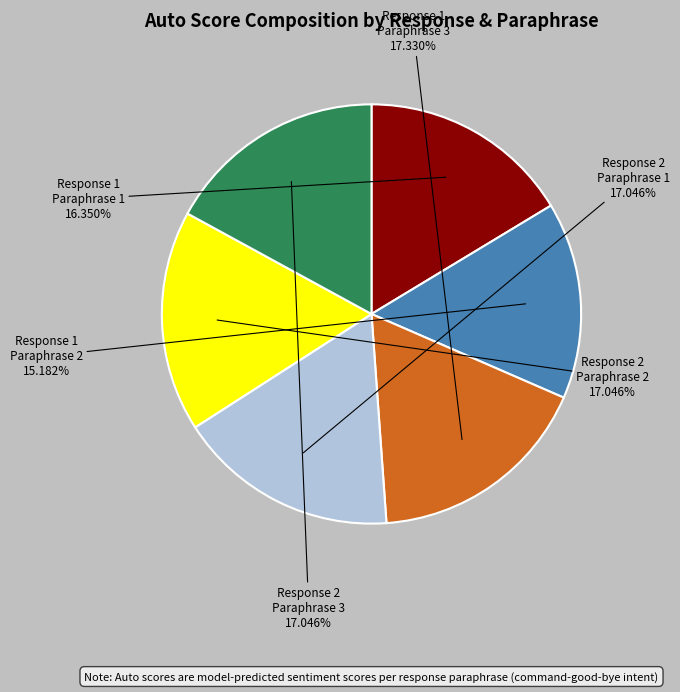

Which category has the smallest portion of the pie?

Response 1 Paraphrase 2